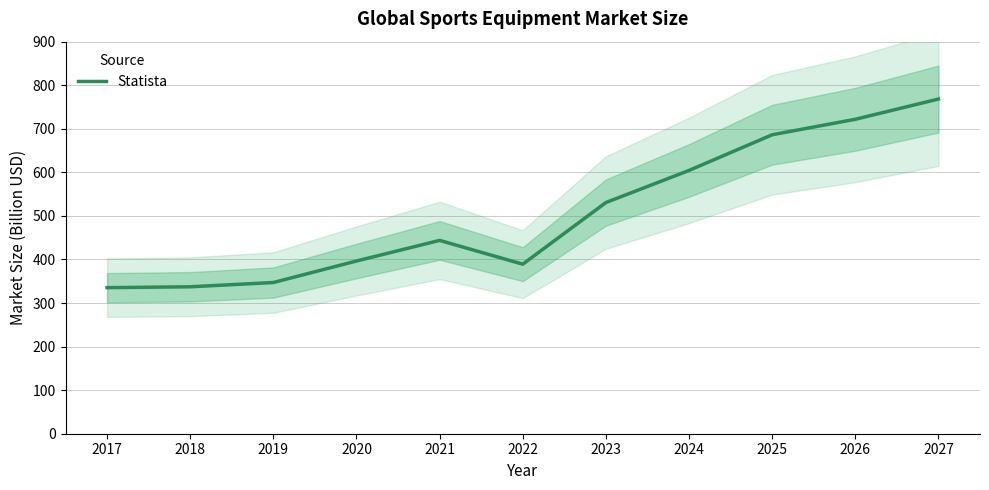

Rank the categories by value from lowest to highest.

2017, 2018, 2019, 2022, 2020, 2021, 2023, 2024, 2025, 2026, 2027